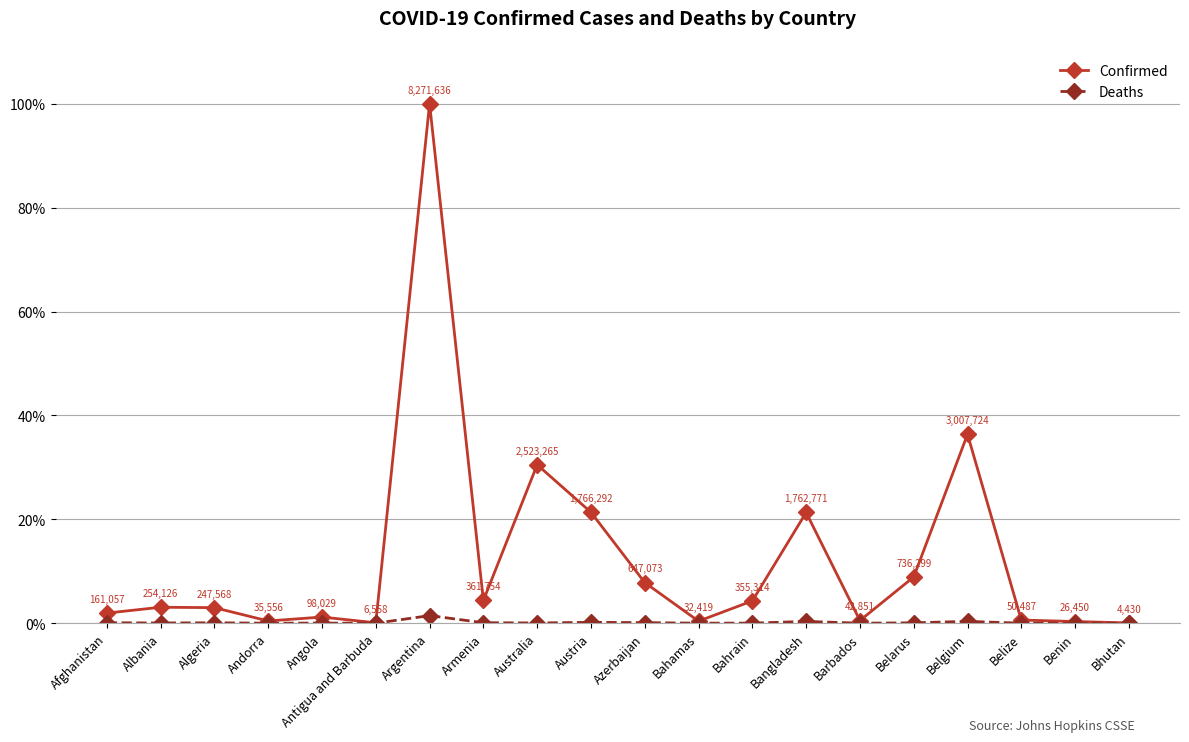

Which series has the largest total across all categories?

Confirmed